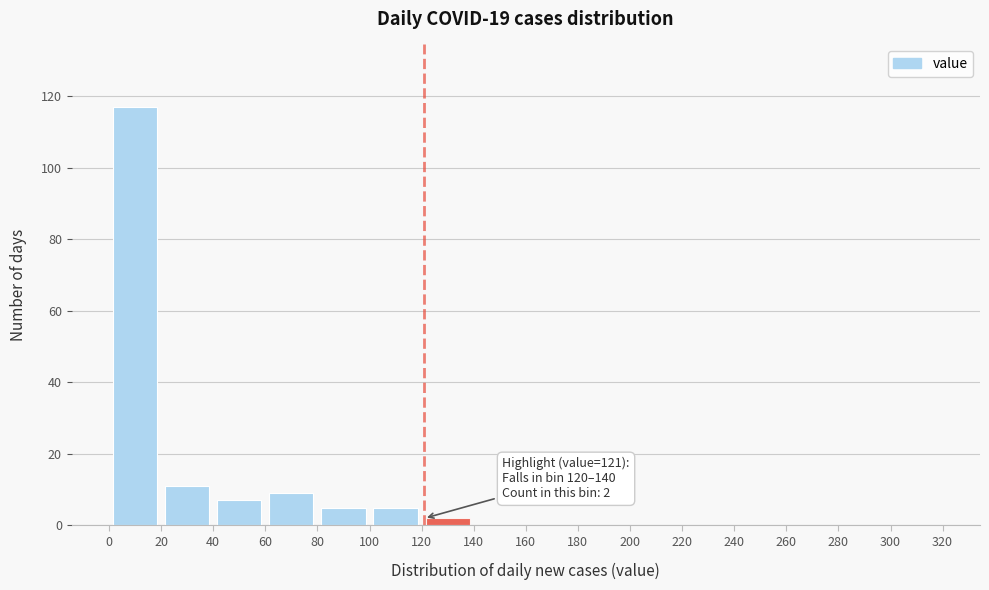

Over which range of the x-axis is the bar tallest?

0 to 20